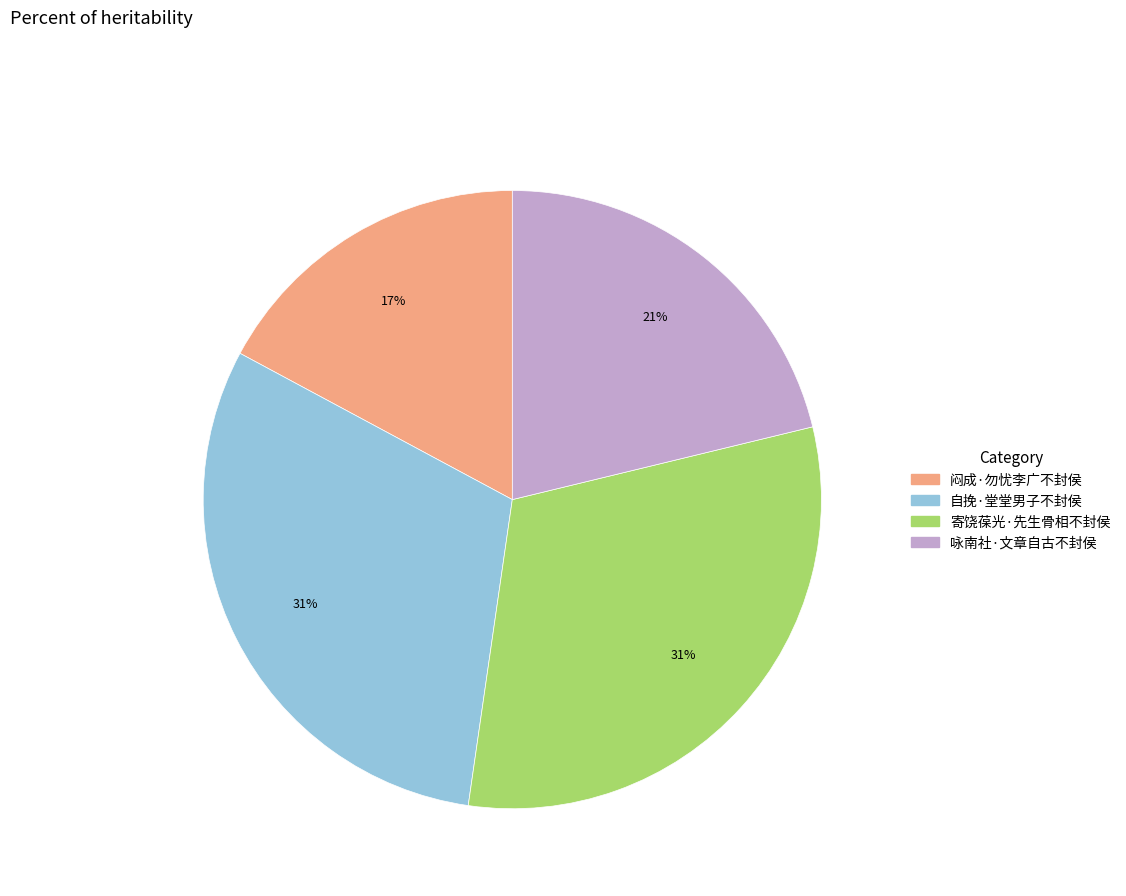

How many segments does this pie chart have?

4